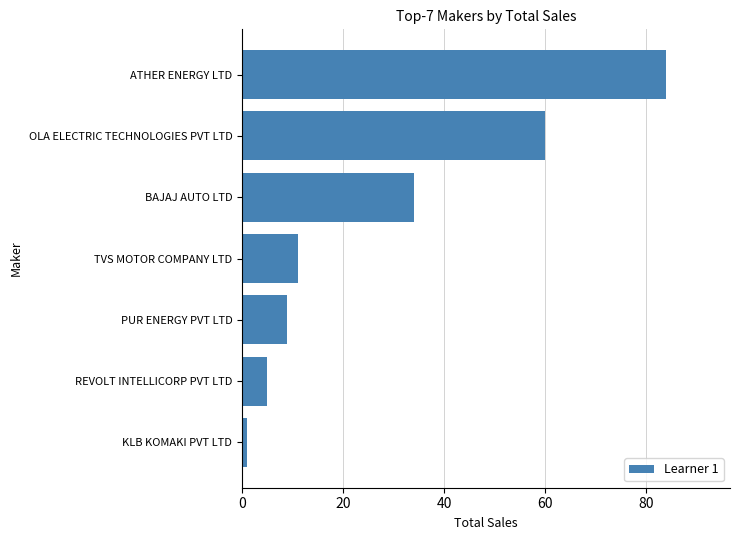

What is the average value?

29